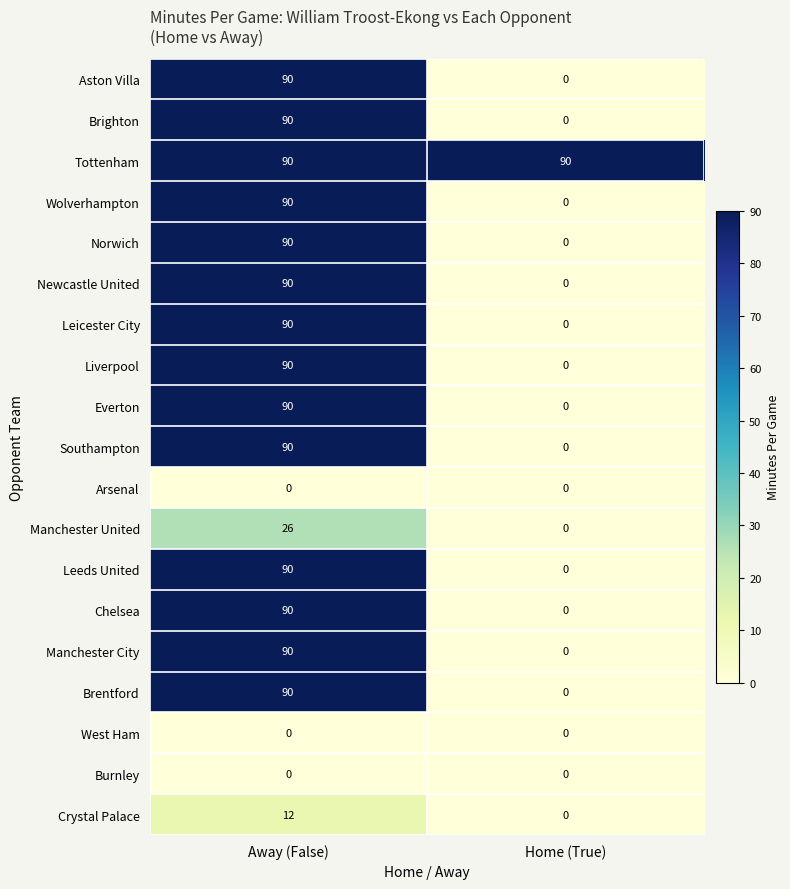

What is the difference between the maximum and minimum values in the Brentford series?

90